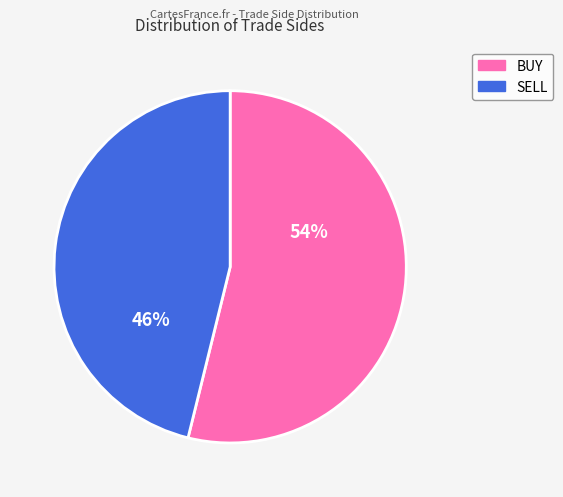

Do SELL and BUY together represent more than half of the pie?

Yes